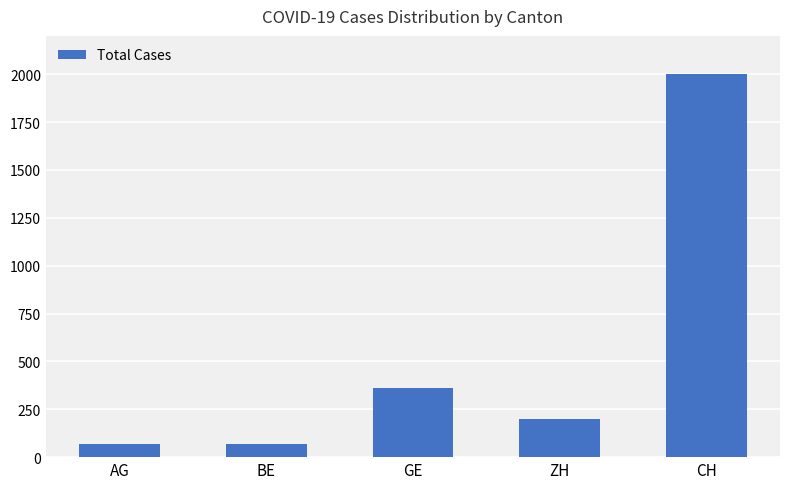

At which label is the value closest to 1034?

GE